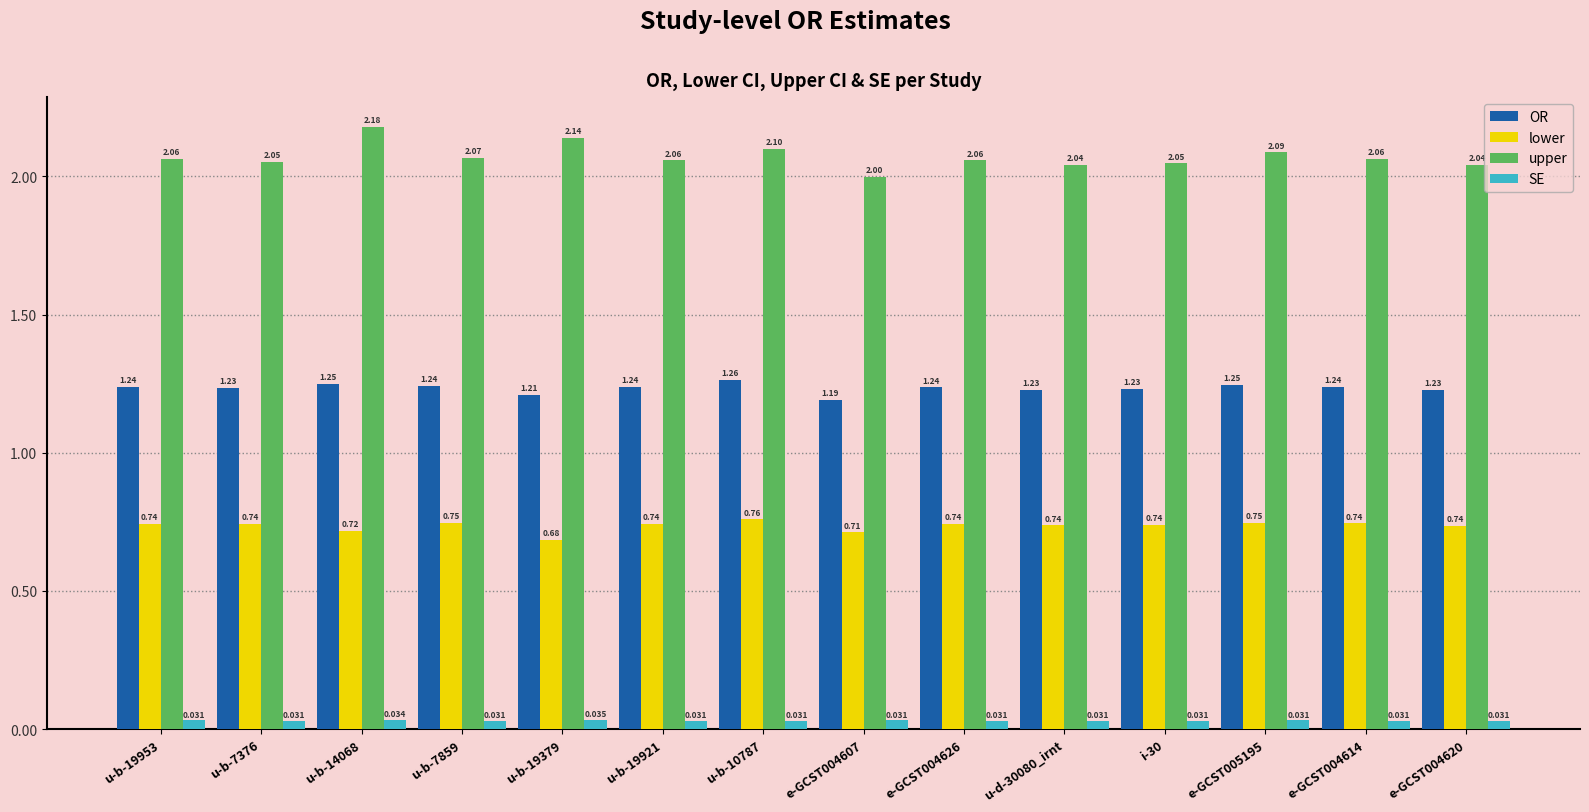

What is the sum of the upper values at e-GCST004614 and u-b-19379?

4.2